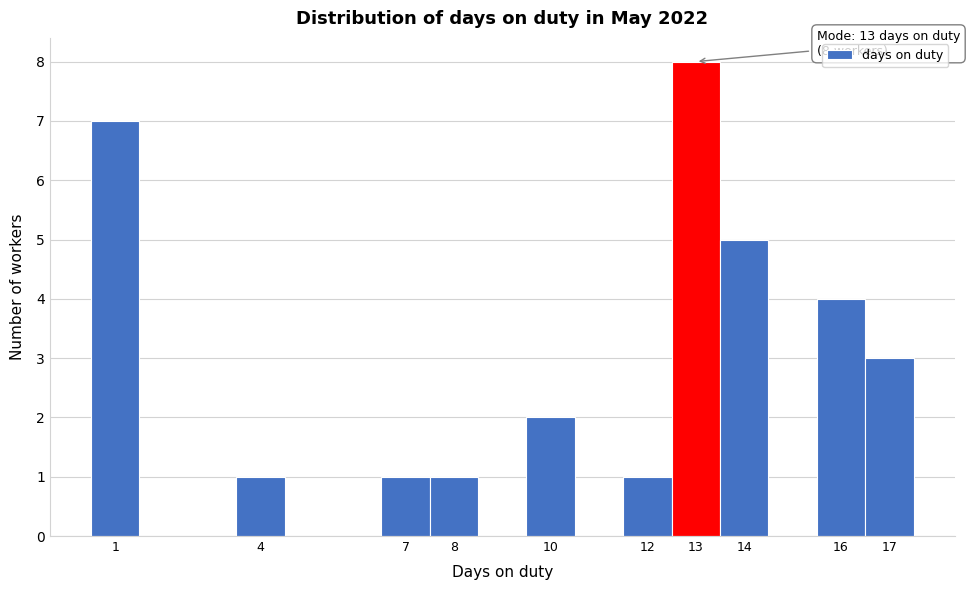

Over which range of the x-axis is the bar tallest?

12.5 to 13.5